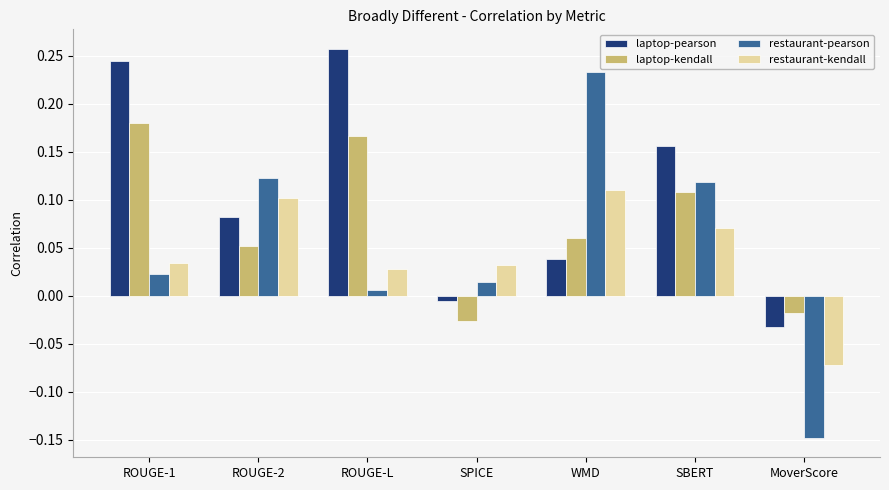

How many values in the laptop-kendall series are below 0?

2